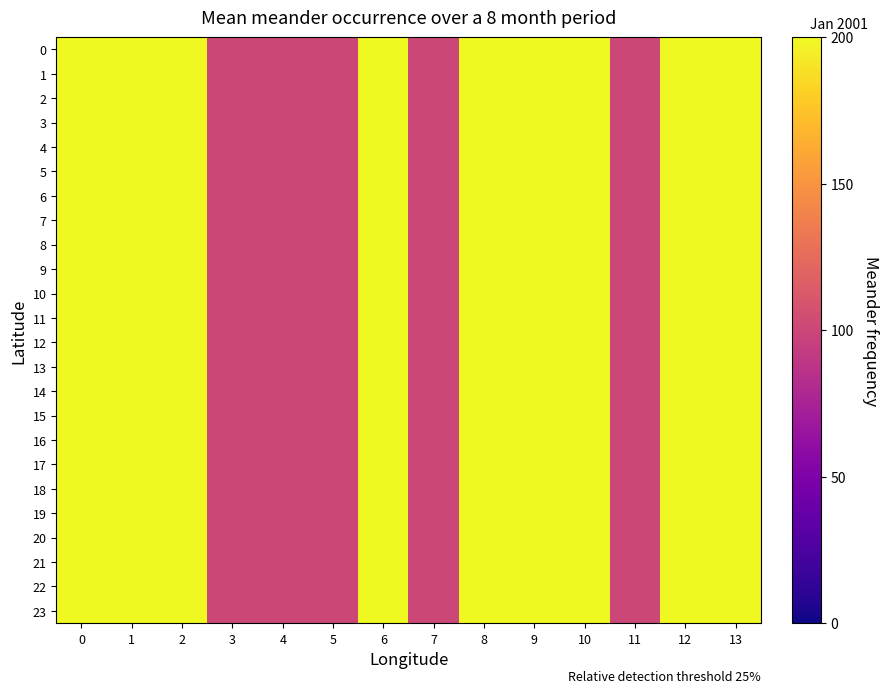

What is the smallest value displayed?

1